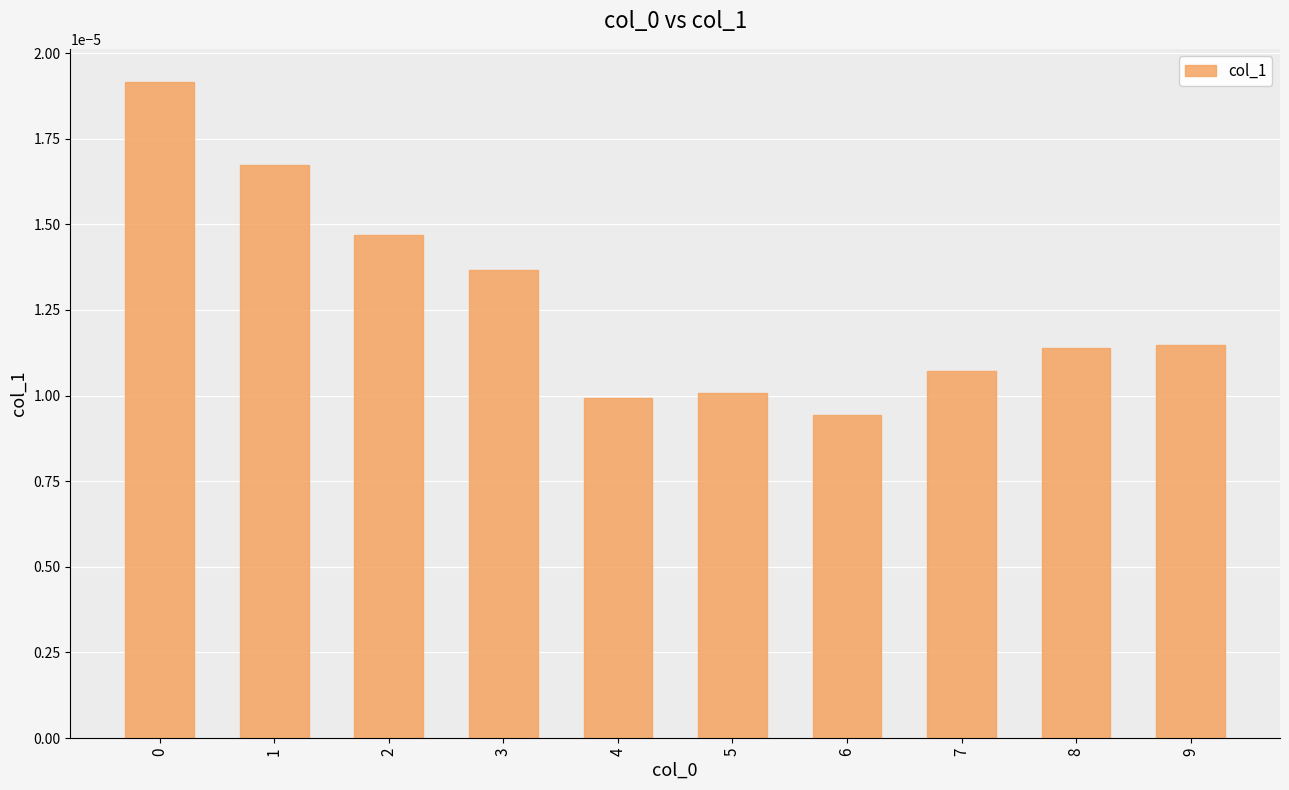

Which category has the lowest value across all series?

6